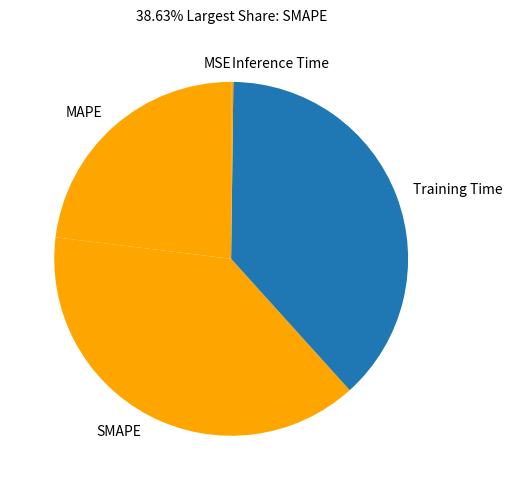

Combined, do SMAPE and MAPE account for over 50%?

Yes